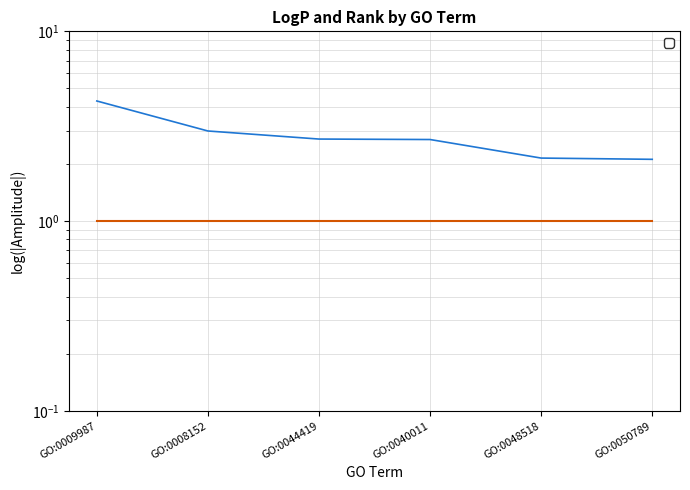

Which label corresponds to the smallest value in the chart?

GO:0050789